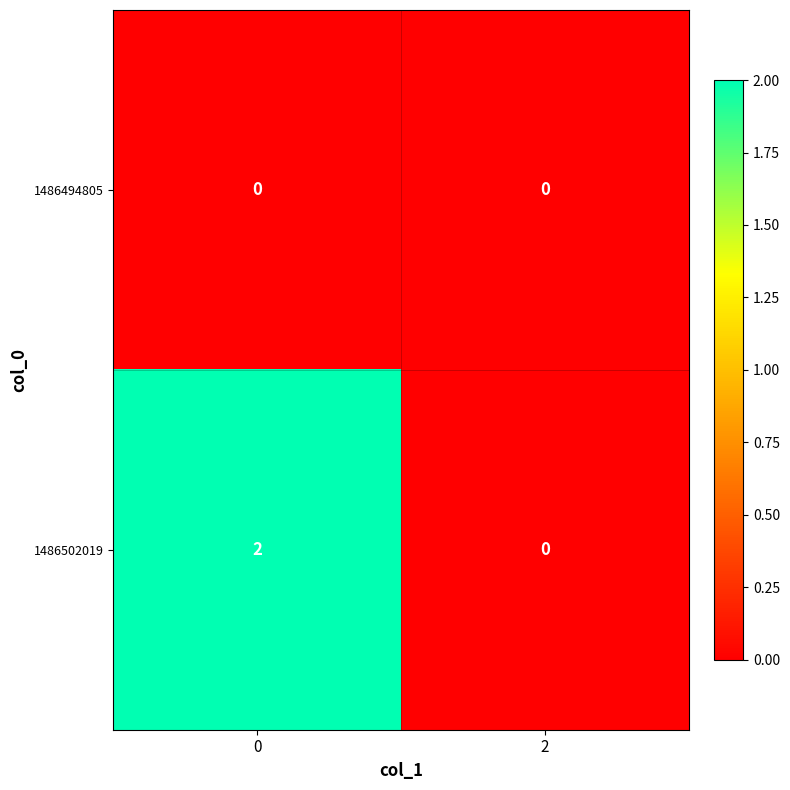

At 0, list the series in order from smallest to largest.

1486494805, 1486502019